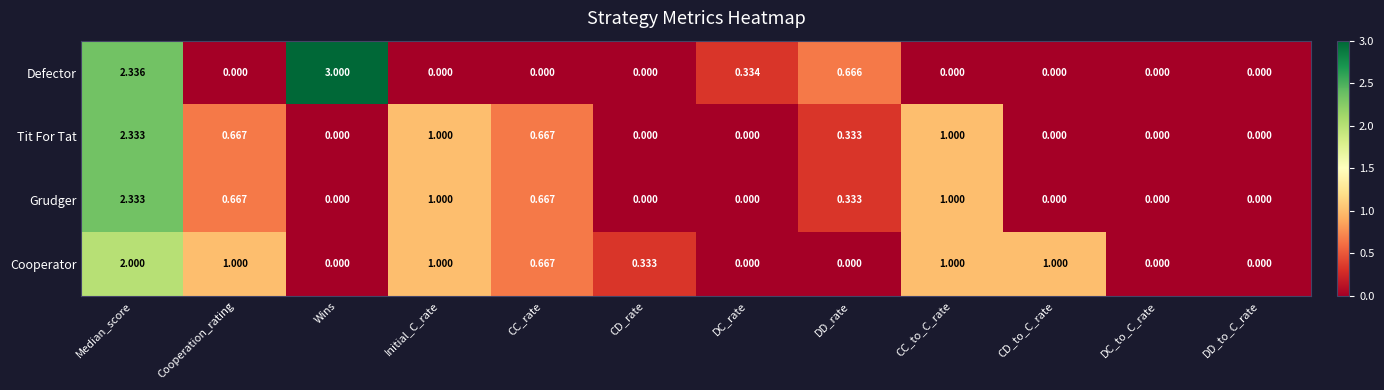

At which category is the sum across all series the highest?

Median_score